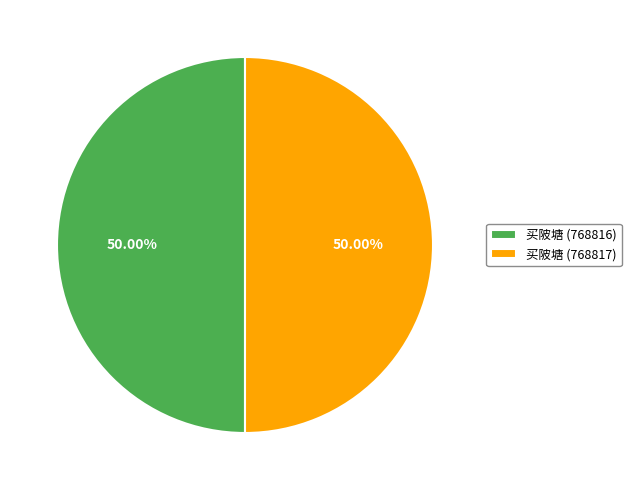

Do 买陂塘 (768817) and 买陂塘 (768816) together represent more than half of the pie?

Yes